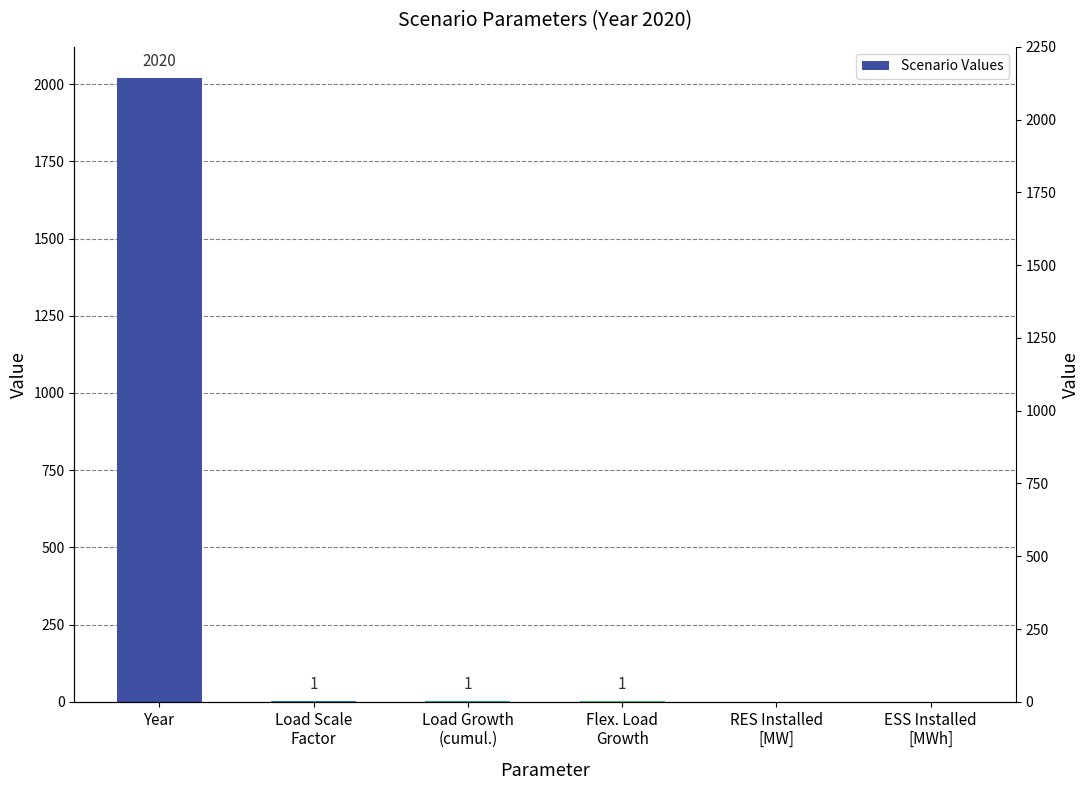

What is the maximum value shown in the chart?

2020